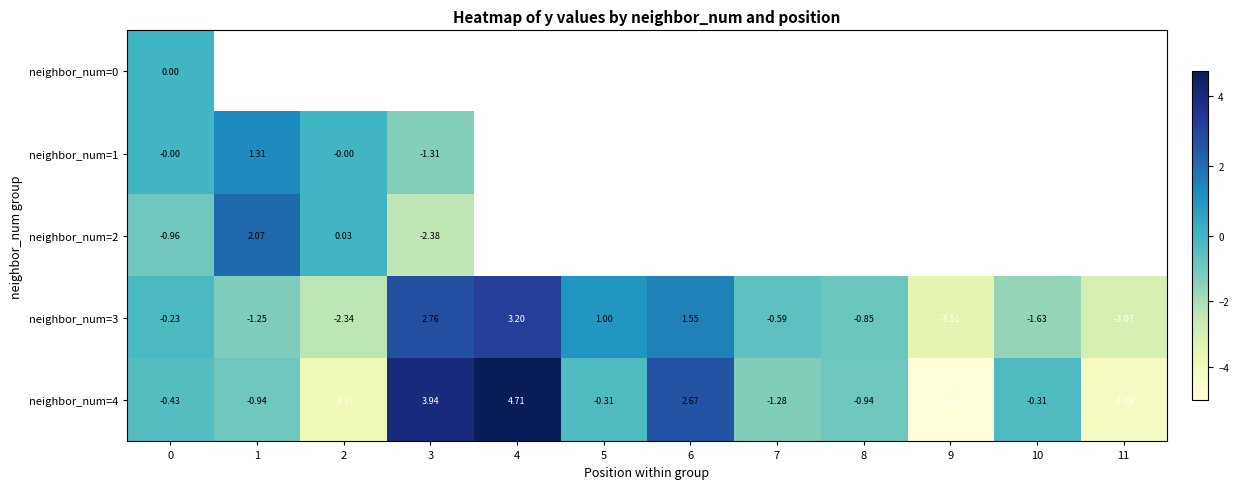

Read the neighbor_num=4 value at 6.

2.7